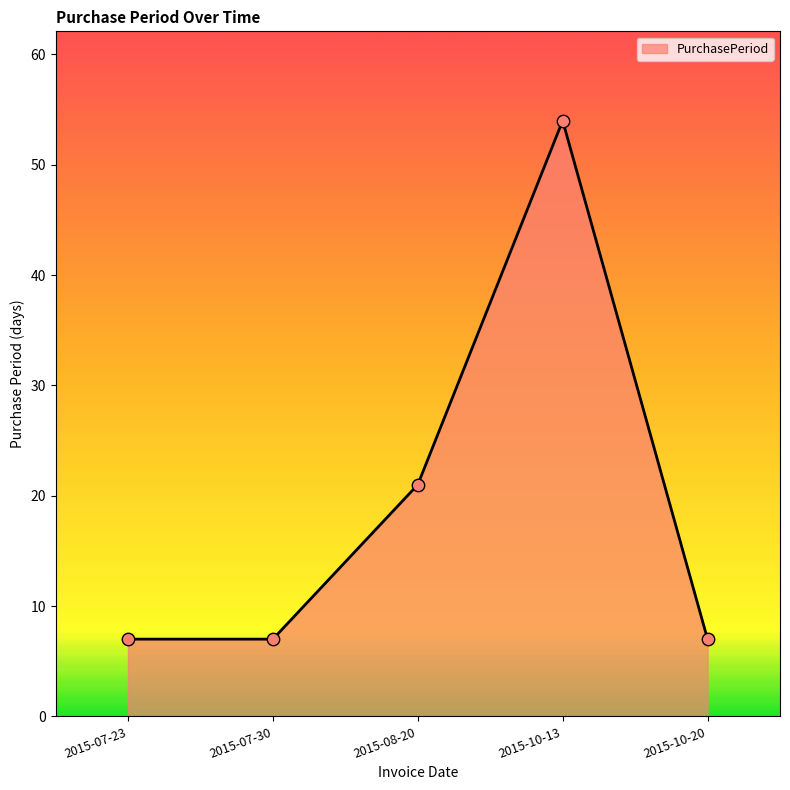

What is the change in value from 2015-10-13 to 2015-10-20?

-47